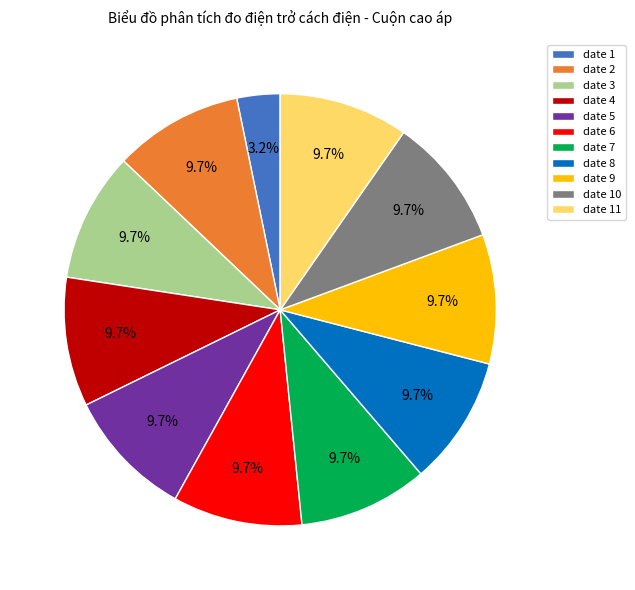

Is date 4 the majority of the pie?

No